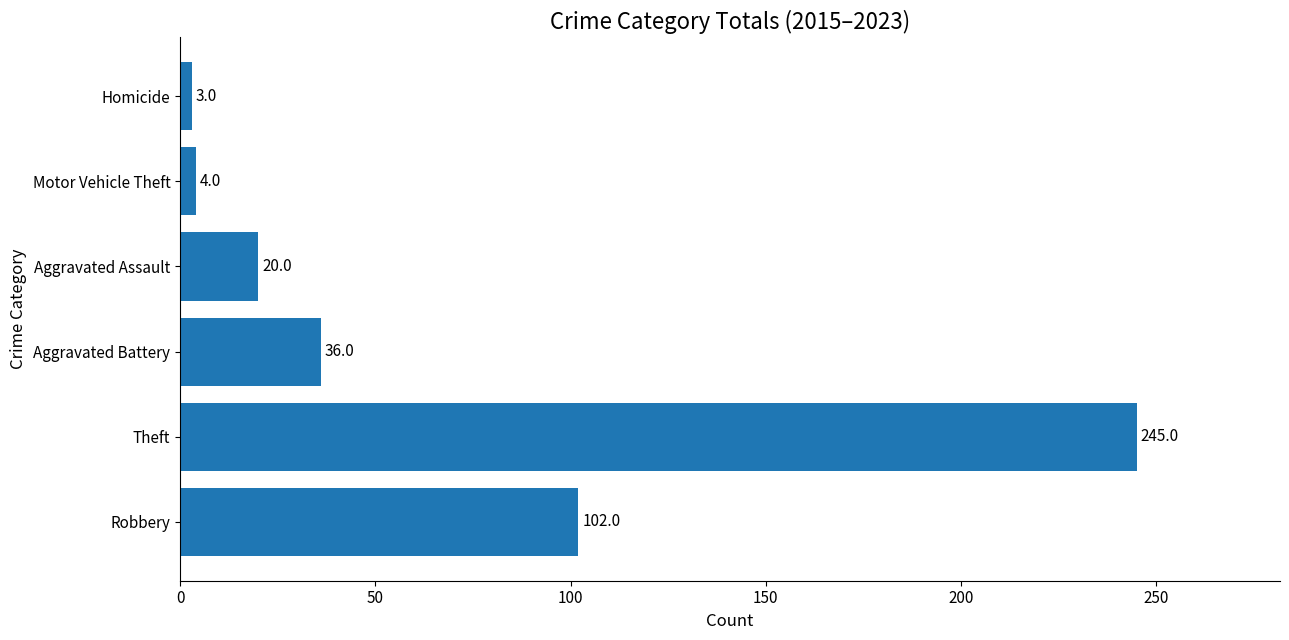

What is the minimum value shown in the chart?

3